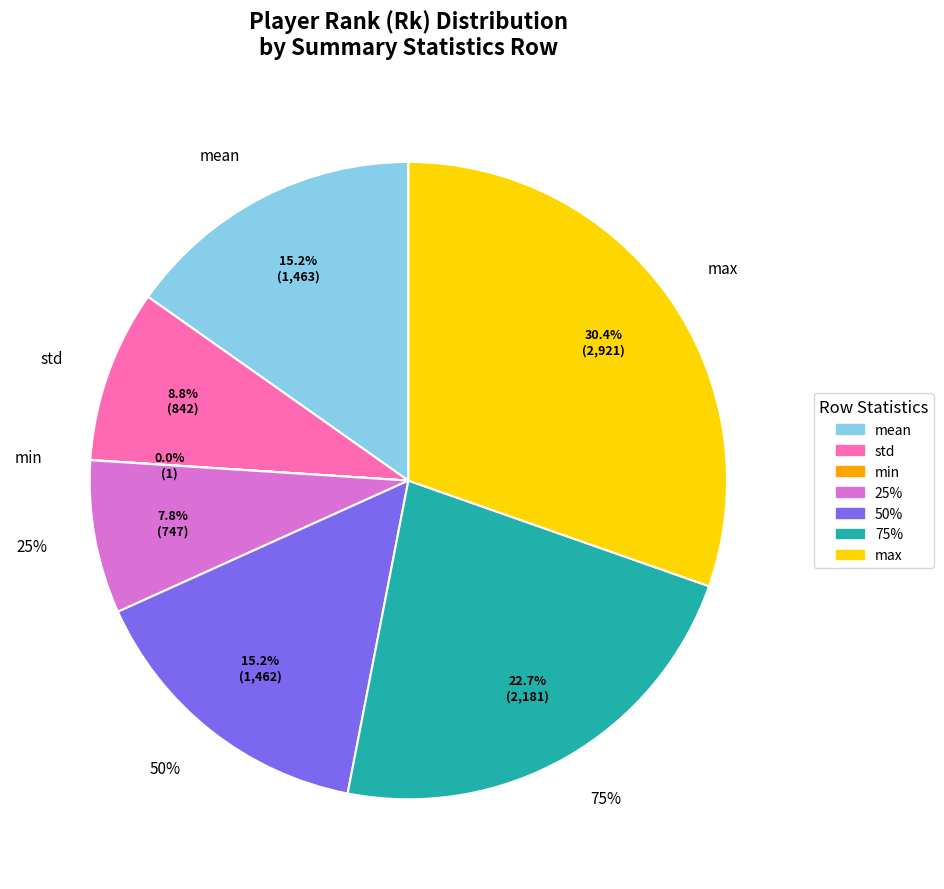

To the nearest percent, what portion does mean represent?

15%